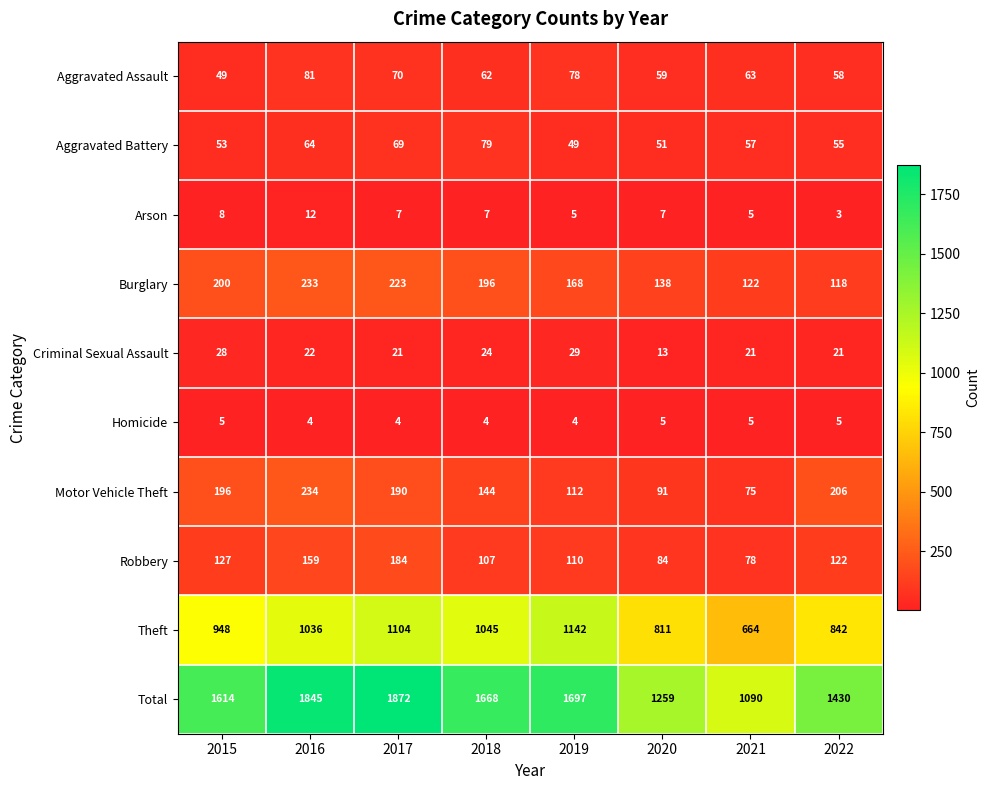

Which series changed the most between 2016 and 2020?

Total